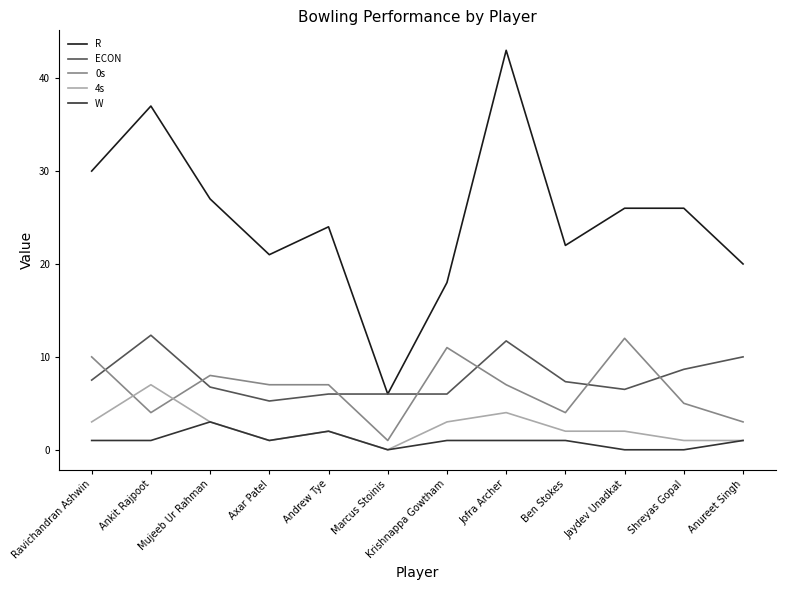

What is the total value across all series at Jaydev Unadkat?

46.5